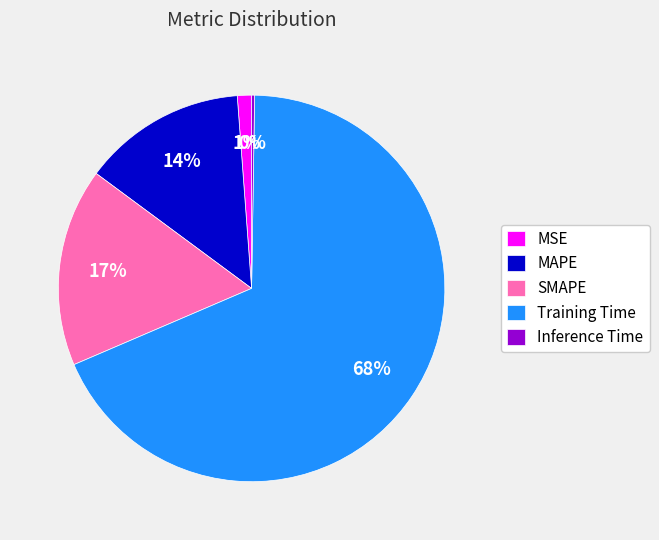

Do MSE and Training Time together represent more than half of the pie?

Yes